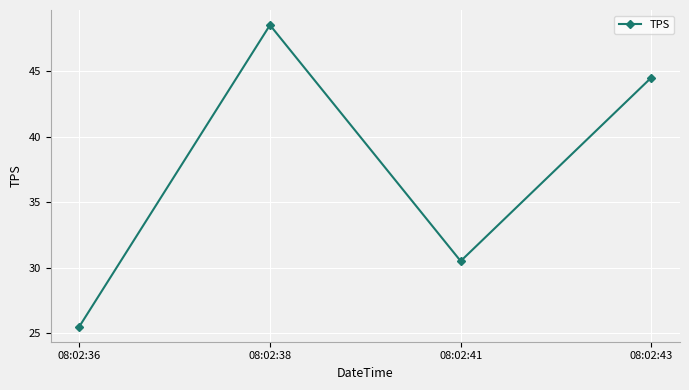

How many points are lower than both their immediate neighbors (excluding endpoints)?

1